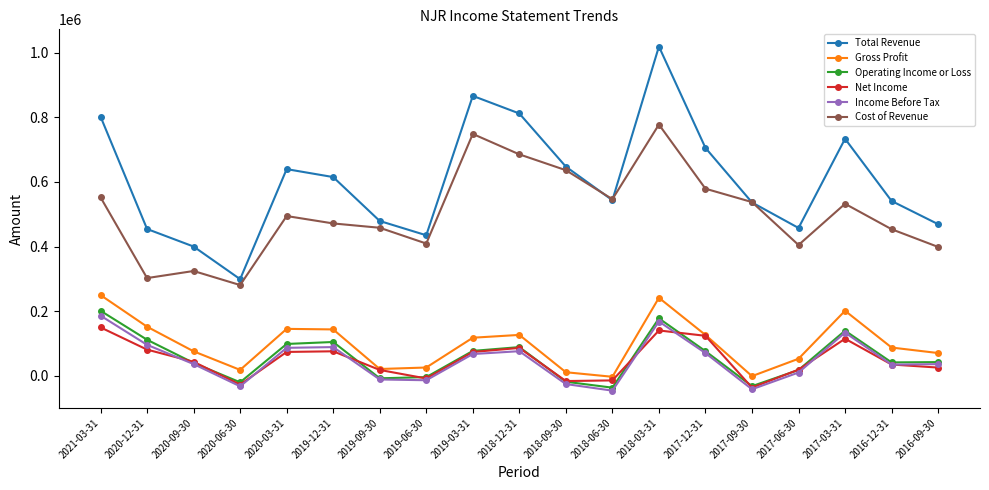

In Total Revenue, how many points are higher than both neighbors (excluding endpoints)?

4